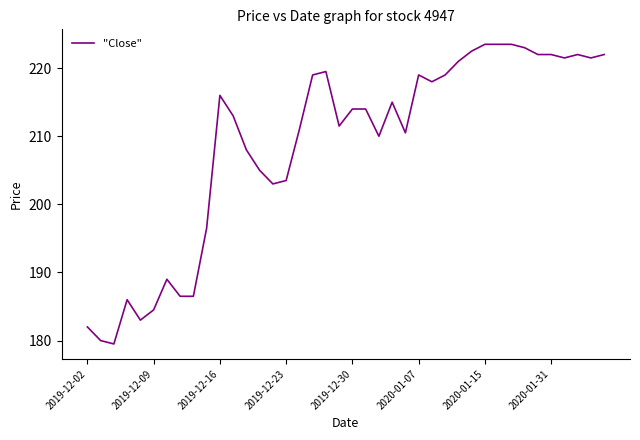

What is the smallest value displayed?

179.5